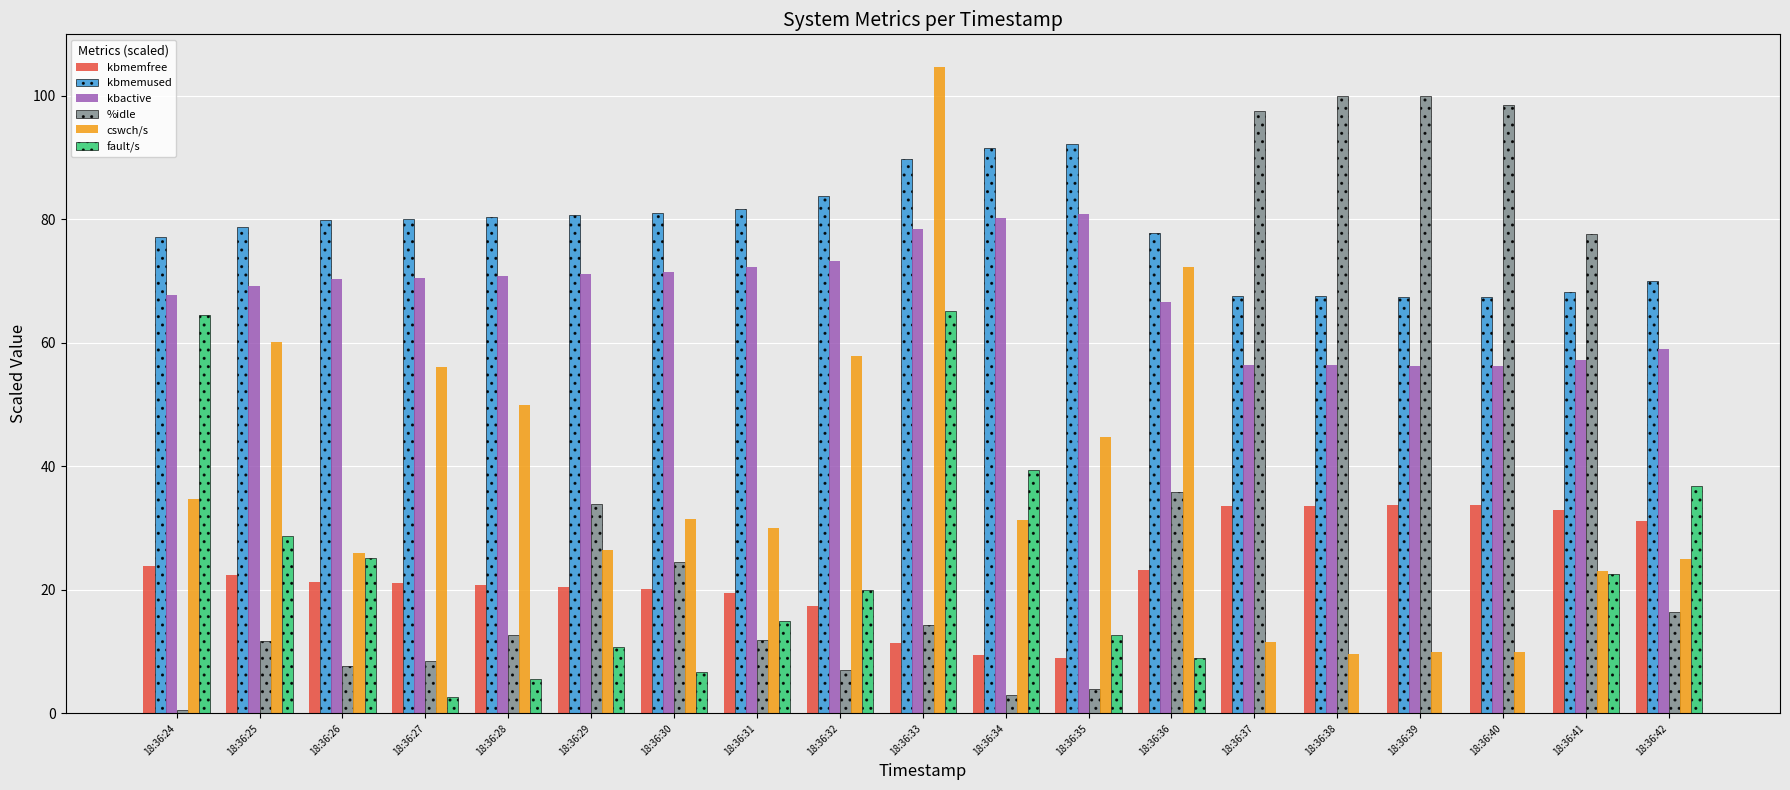

Which series changed the most between 18:36:32 and 18:36:37?

%idle